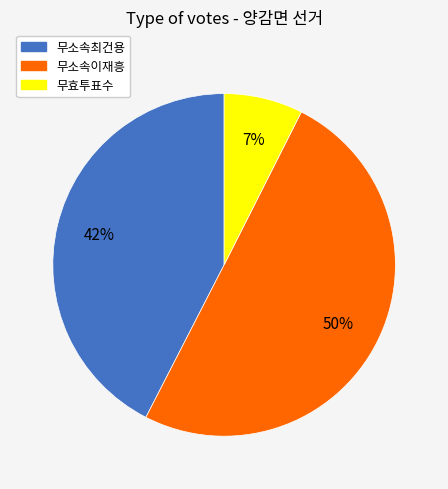

Which has a higher value, 무소속이재흥 or 무소속최건용?

무소속이재흥